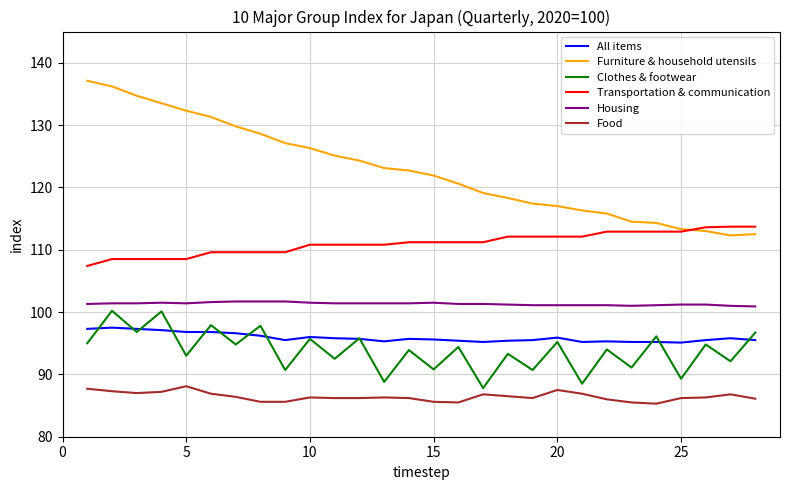

Which series has the largest total across all categories?

Furniture & household utensils